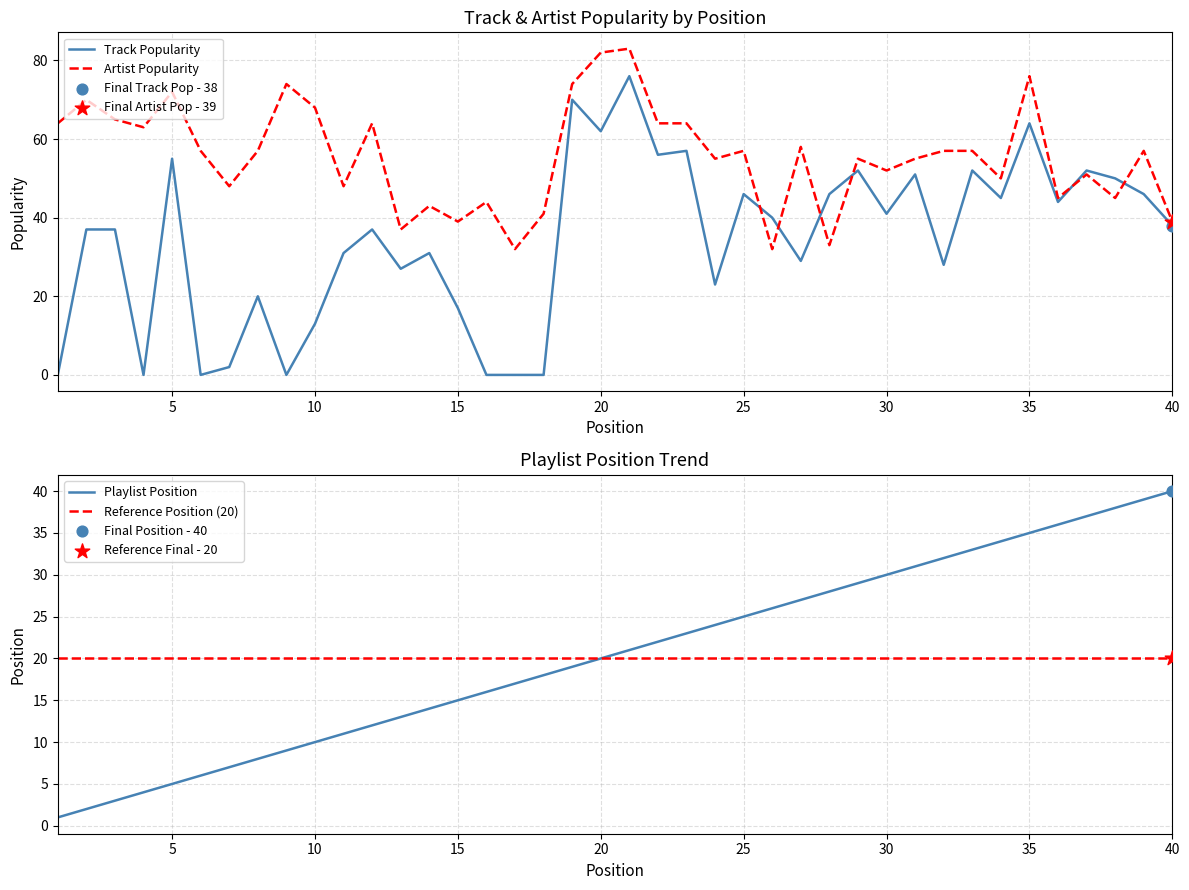

Which series contains the lowest Y value?

Track Popularity